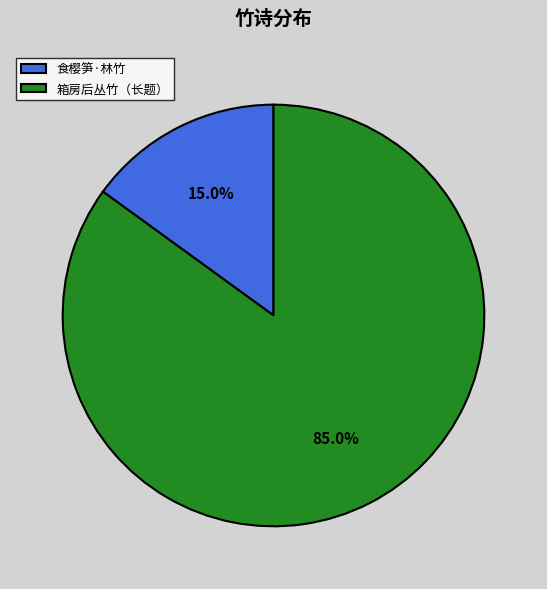

Do 箱房后丛竹（长题） and 食樱笋·林竹 together represent more than half of the pie?

Yes